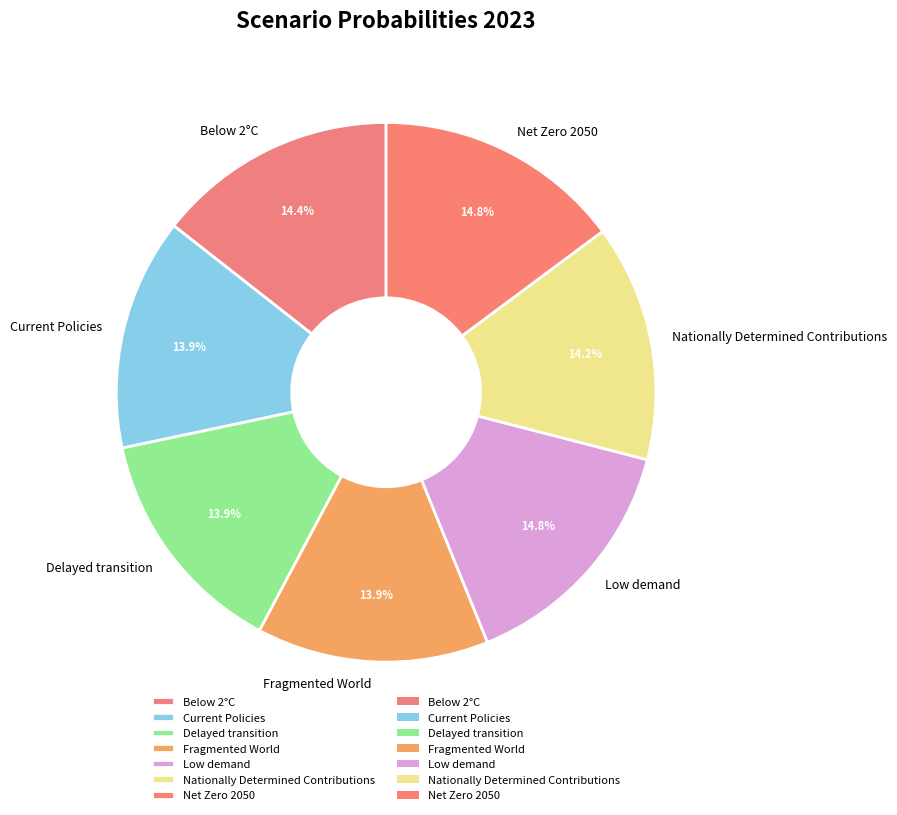

To the nearest percent, what is the difference between the largest and smallest slice percentages?

1%